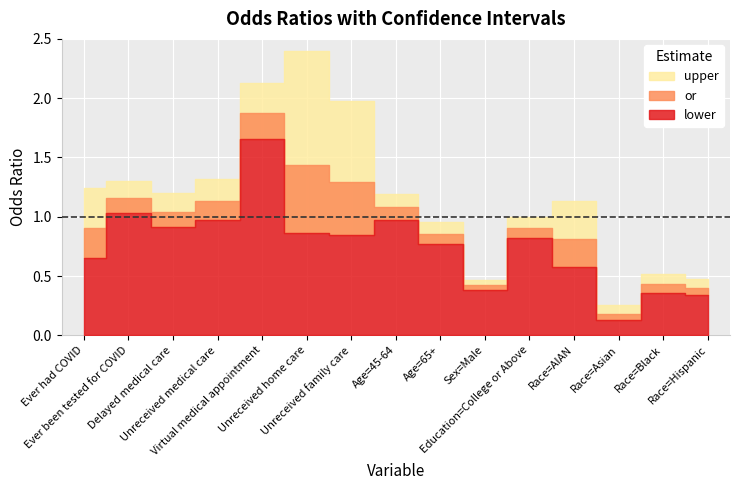

Is it true that upper equals 1.2 at Delayed medical care?

True